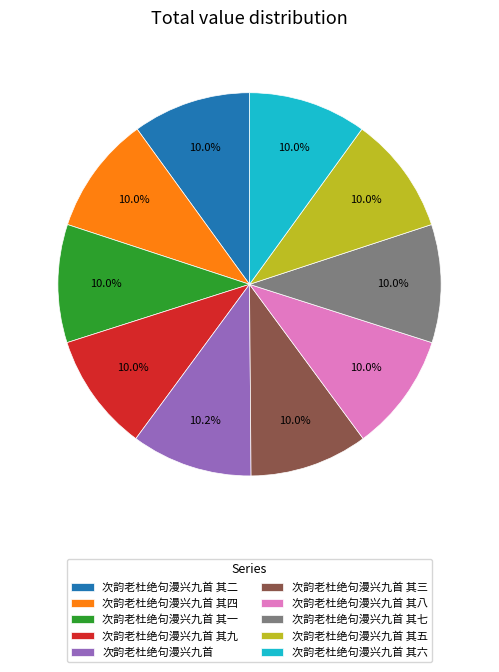

To the nearest percent, what is the combined percentage of 次韵老杜绝句漫兴九首 and 次韵老杜绝句漫兴九首 其四?

20%